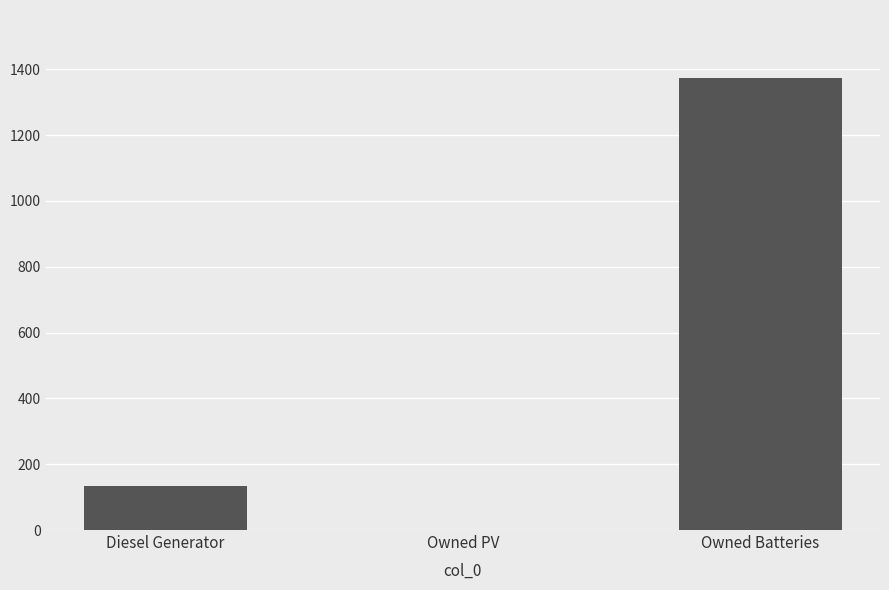

Reading left to right, what are all the values shown in this chart?

133	0	1374